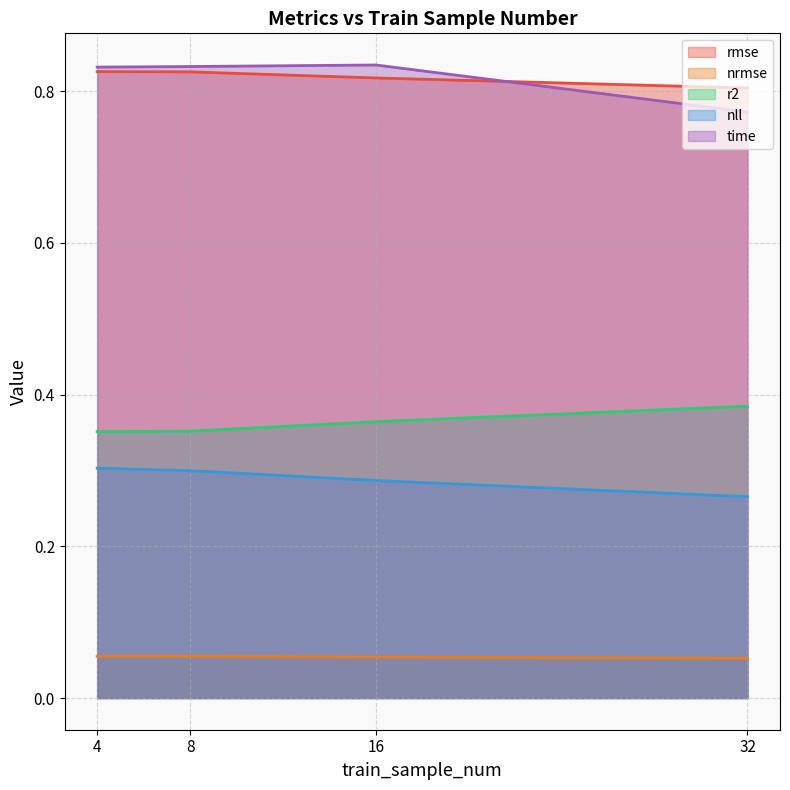

What is the minimum value shown in the chart?

0.1